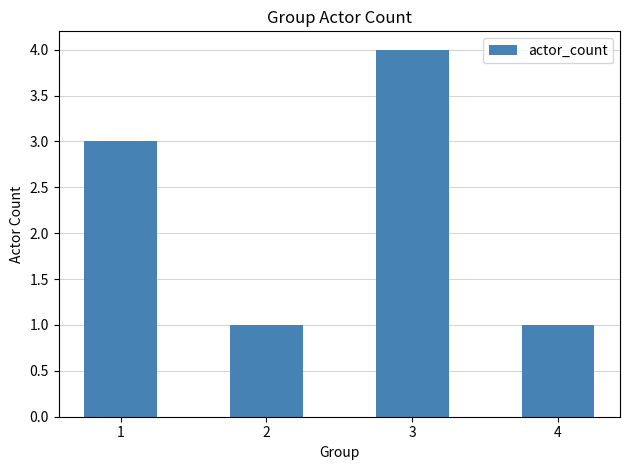

What is the sum of the values at 3 and 2?

5